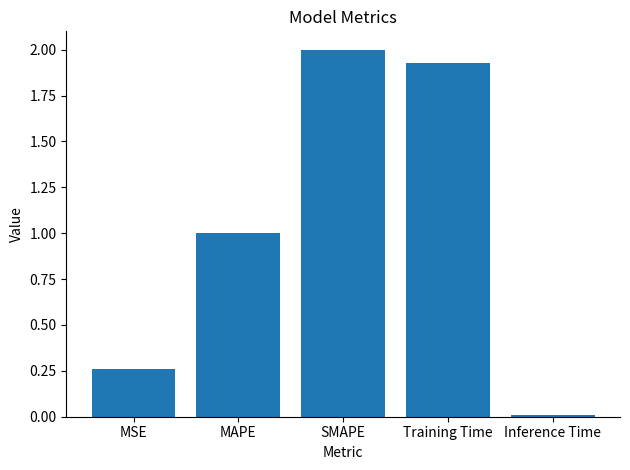

Which has a higher value, MAPE or SMAPE?

SMAPE